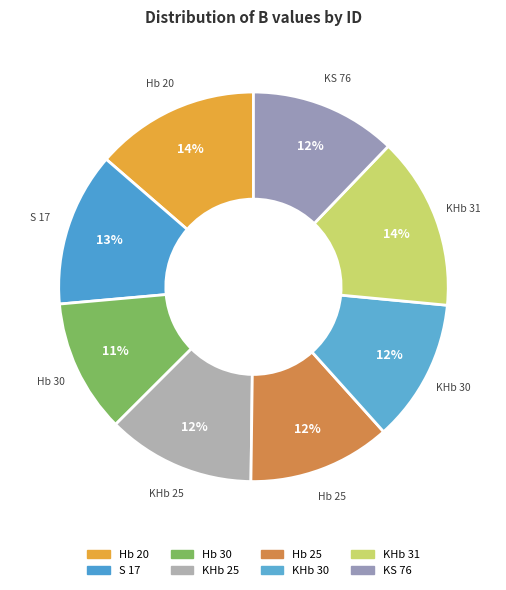

How many segments does this pie chart have?

8